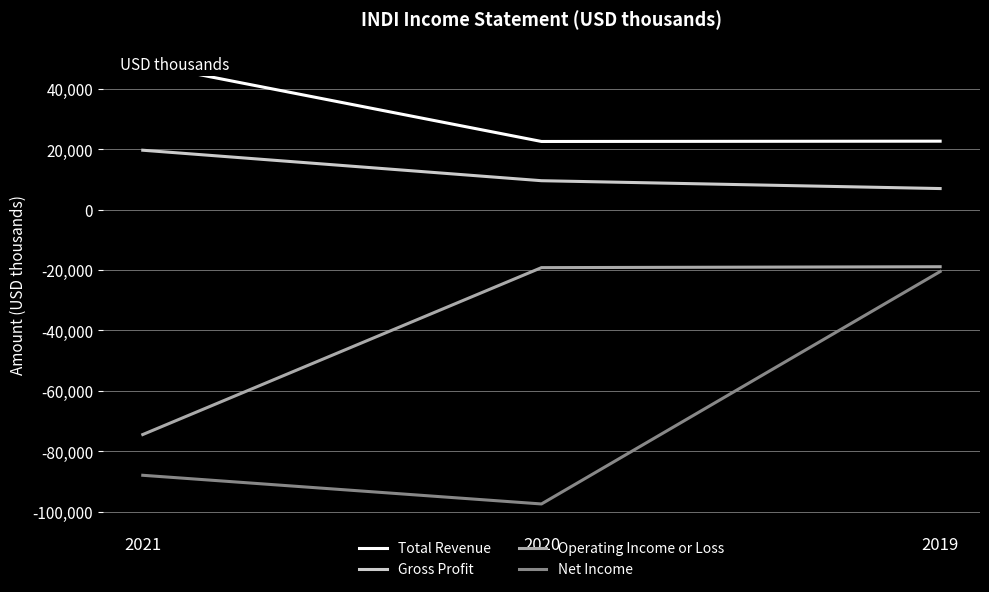

What is the value of the Operating Income or Loss point at the 1st from the left?

-74500